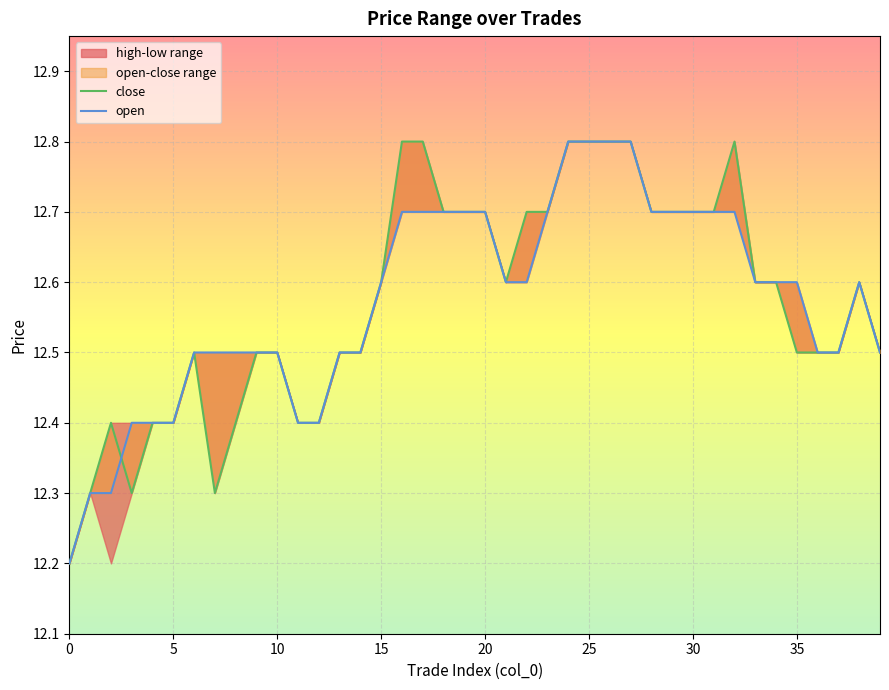

How many interior local peaks does the close series have?

4